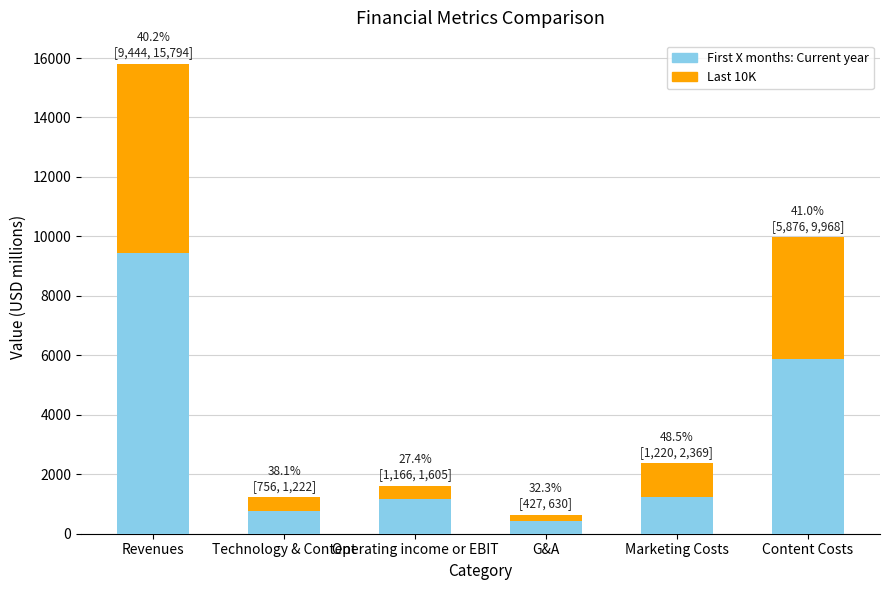

True or false: First X months: Current year has a value of 655.3 at Marketing Costs.

False